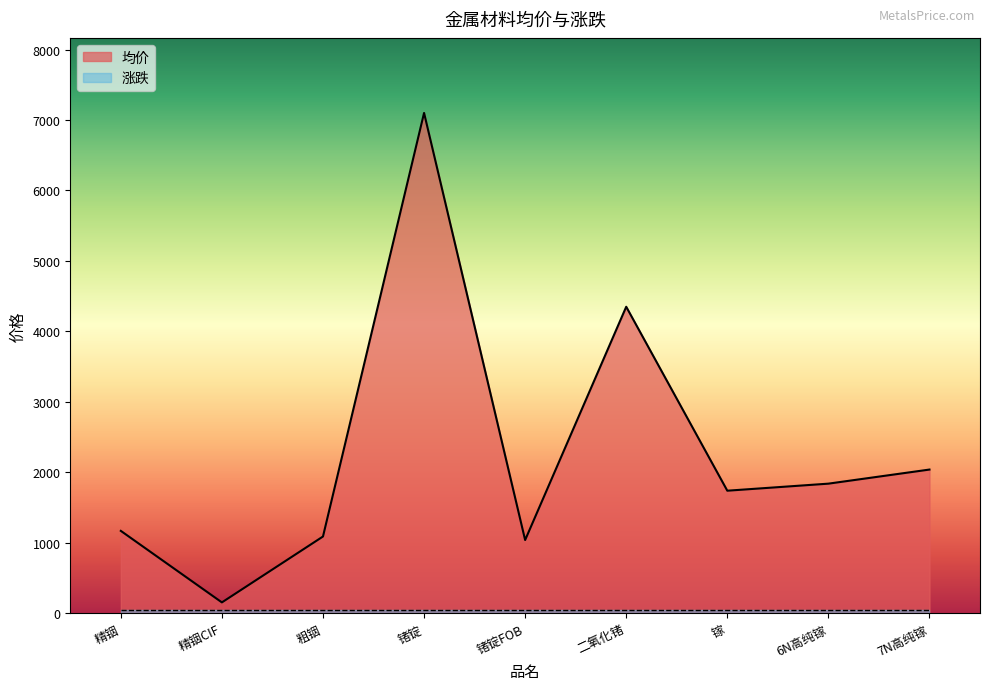

Is it true that the value at 镓 is 596?

False